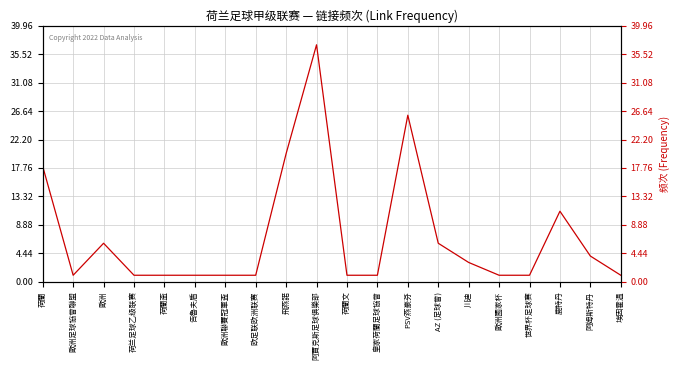

What is the ratio of the value at AZ (足球會) to the value at 阿姆斯特丹?

1.5